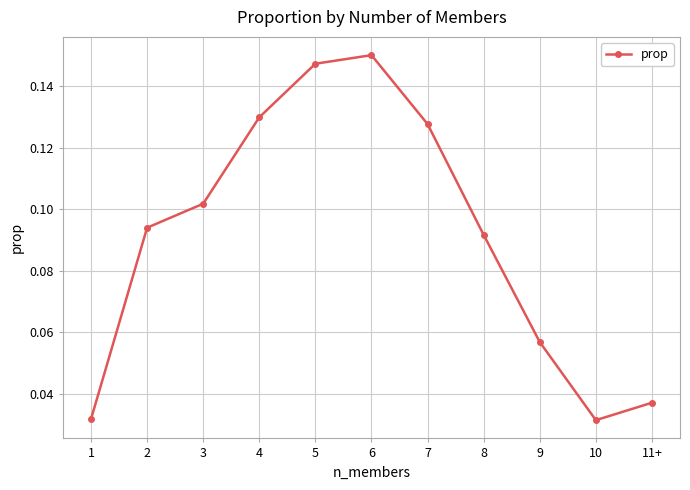

What position from the right is 7?

5